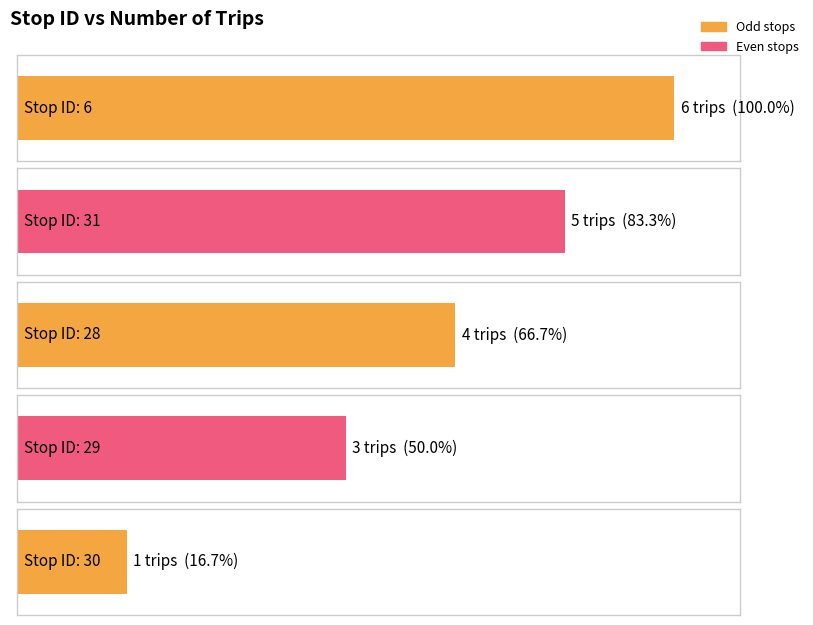

The value at 29 is 4. True or false?

False